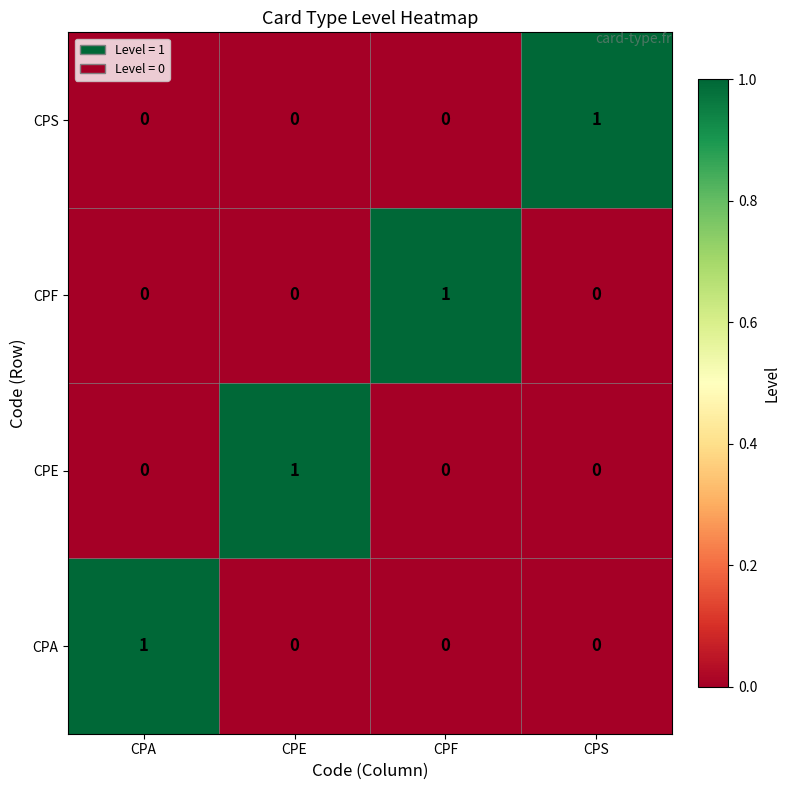

How many data points does each series have?

4